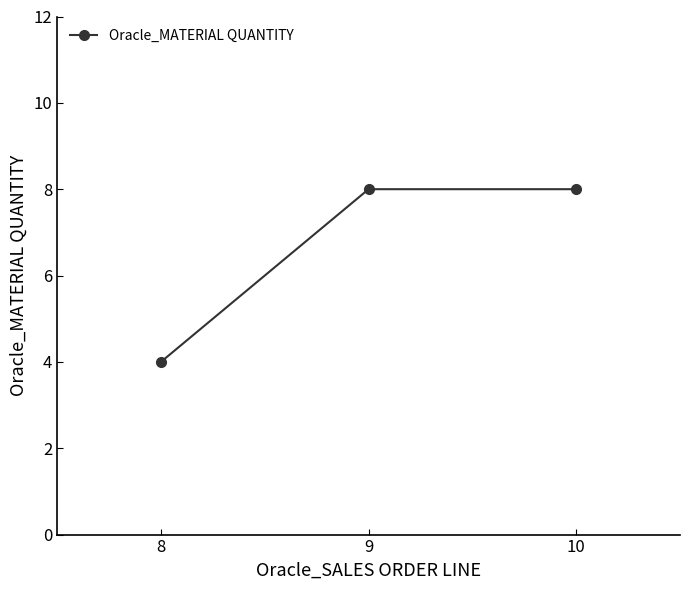

Does the chart have visible grid lines?

No